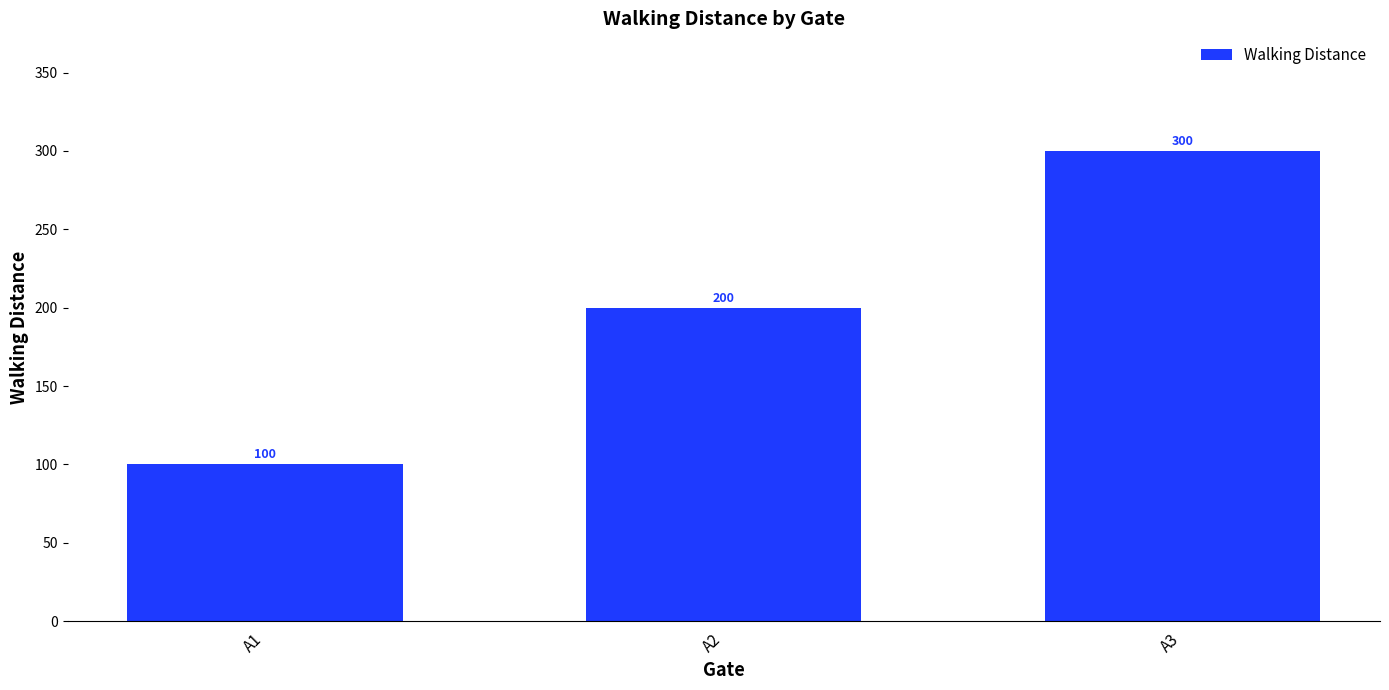

Reading left to right, transcribe all the data shown in this chart.

A1=100	A2=200	A3=300